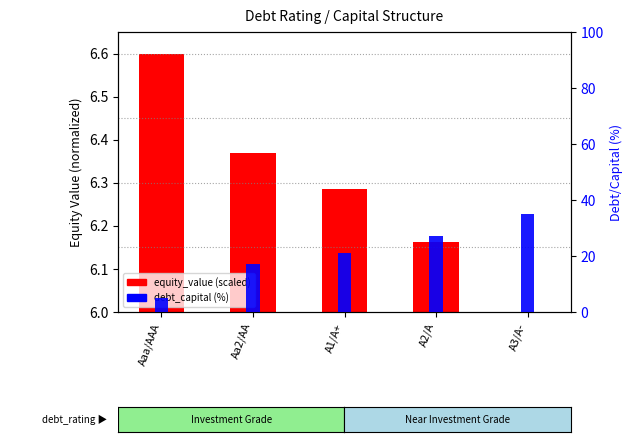

How many distinct data groups are displayed?

2